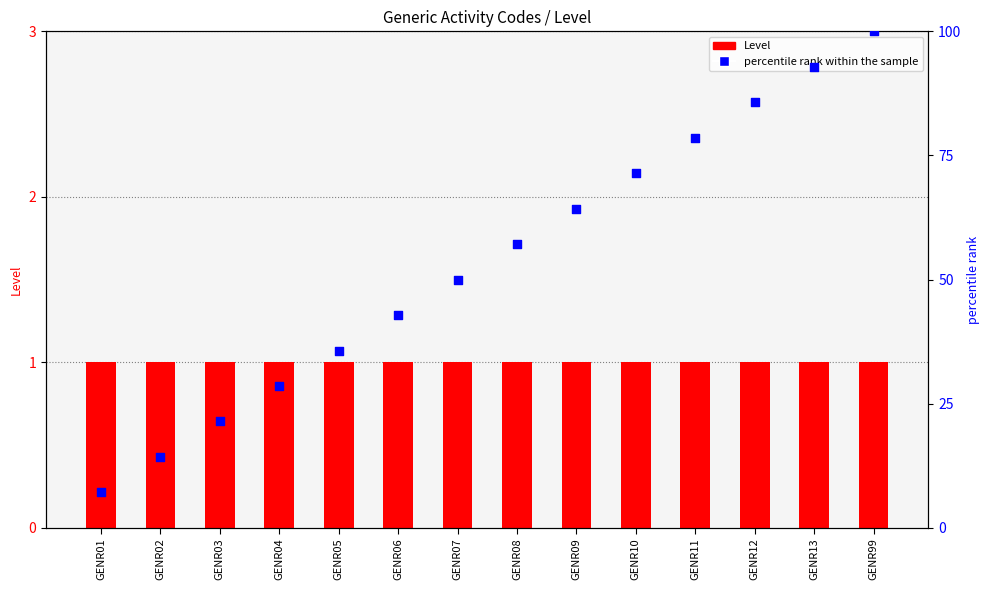

At how many categories does at least one series exceed 66?

5